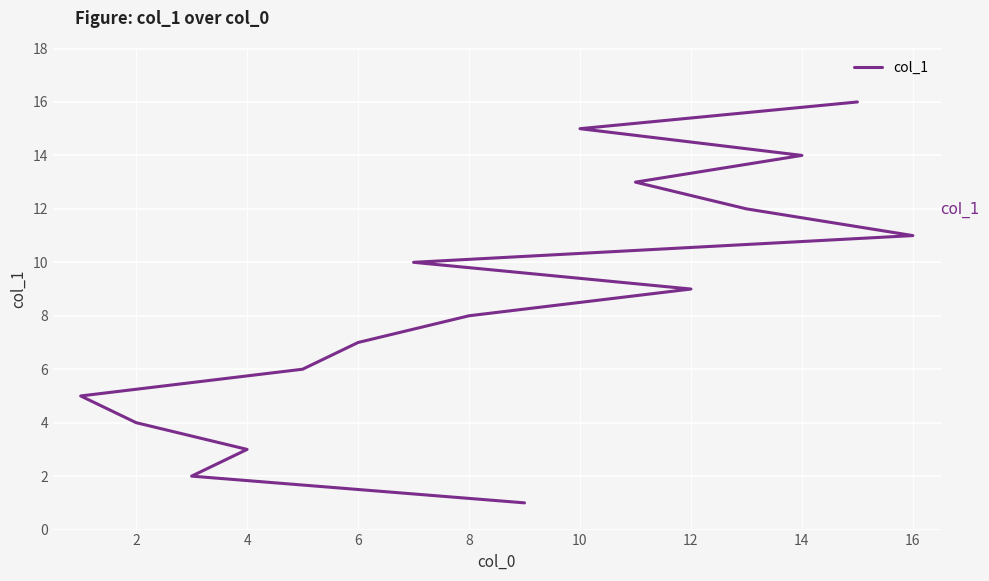

Is it true that the value at 16 is 17?

False